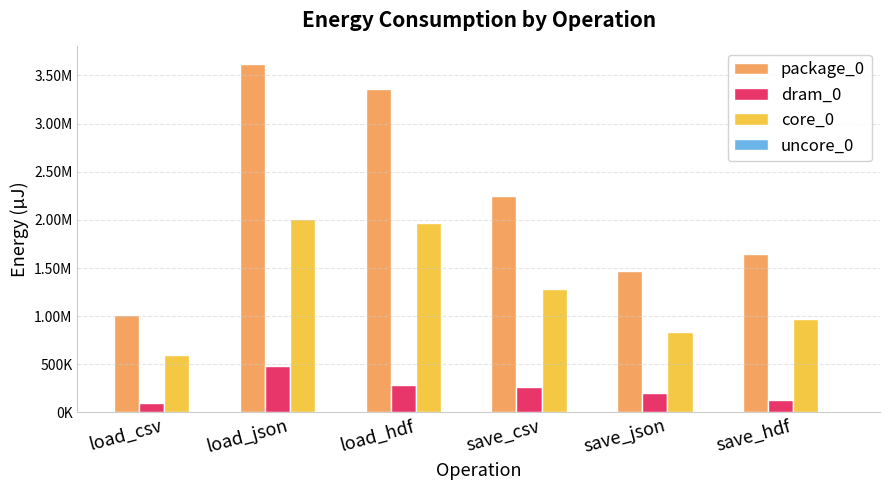

At which category is the sum across all series the highest?

load_json